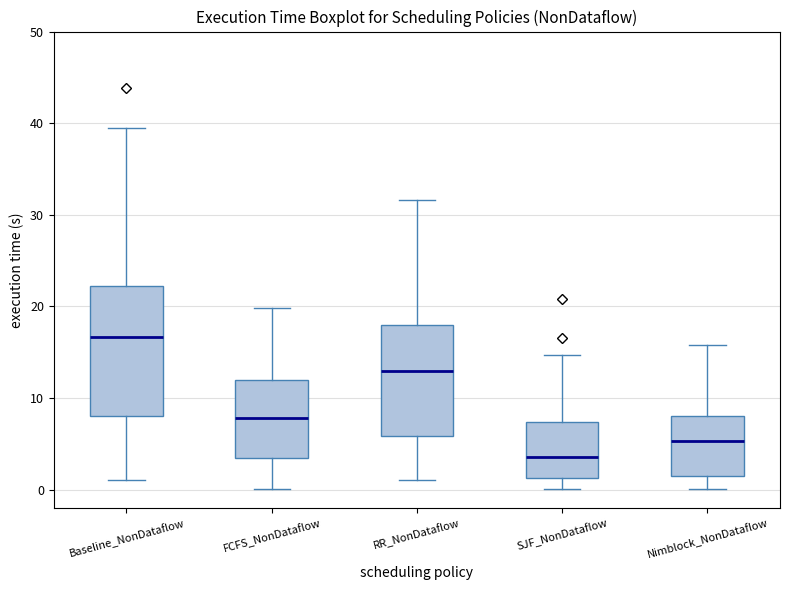

Reading left to right, read every box against the y-axis: the position of its median line, the range the box covers, and the ends of its whiskers. The values are not printed on the chart, so give them approximately, as read against the axis.

Baseline_NonDataflow: median 17, box 8 to 22, whiskers 1 to 39
FCFS_NonDataflow: median 8, box 3 to 12, whiskers 0 to 20
RR_NonDataflow: median 13, box 6 to 18, whiskers 1 to 32
SJF_NonDataflow: median 4, box 1 to 7, whiskers 0 to 15
Nimblock_NonDataflow: median 5, box 1 to 8, whiskers 0 to 16